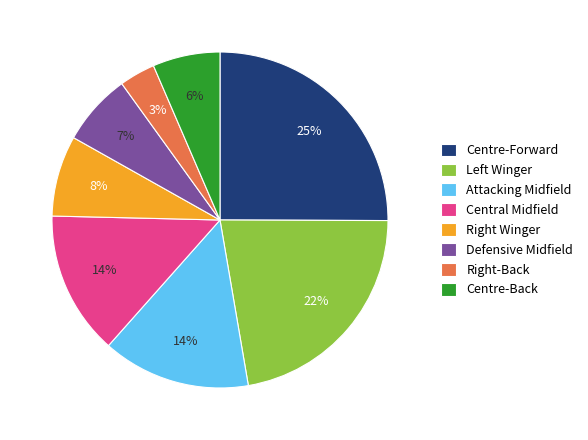

What is the largest slice in the pie chart?

Centre-Forward